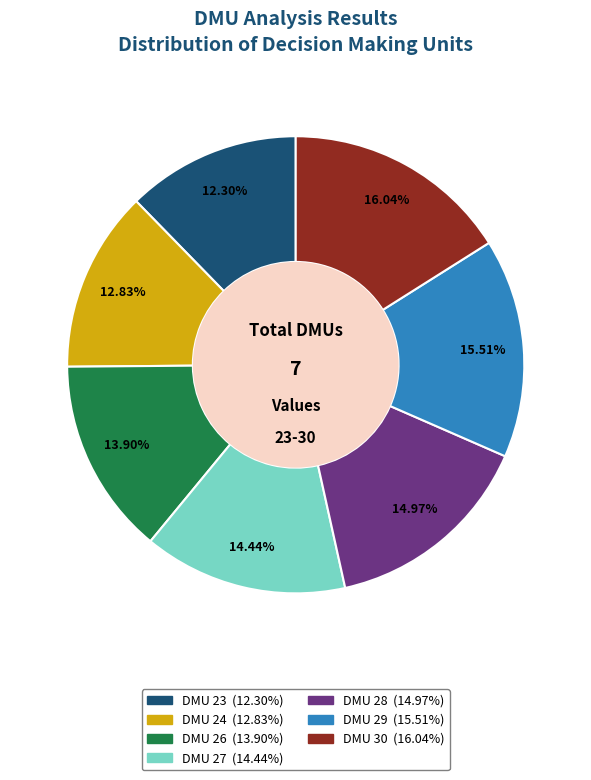

Which slice is the largest?

DMU 30